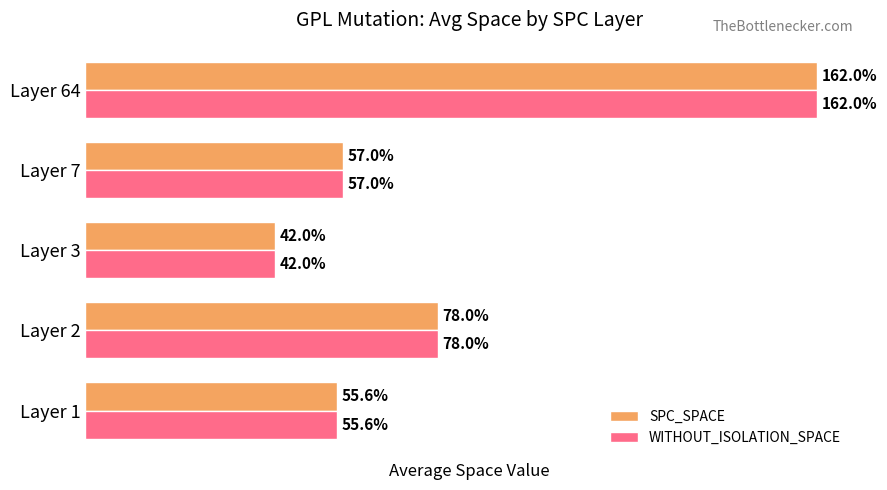

List the labels in order of WITHOUT_ISOLATION_SPACE value, smallest first.

Layer 3, Layer 1, Layer 7, Layer 2, Layer 64